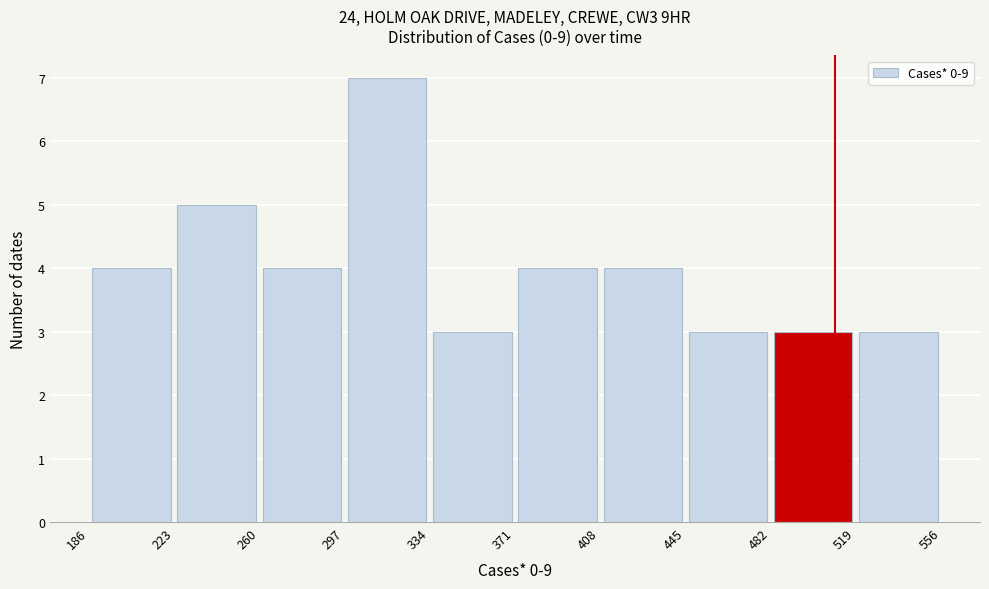

Reading left to right, list every bar in this chart as the range it spans on the x-axis followed by its height. The values are not printed on the chart, so give them approximately, as read against the axis.

186 to 223: 4
223 to 260: 5
260 to 297: 4
297 to 334: 7
334 to 371: 3
371 to 408: 4
408 to 445: 4
445 to 482: 3
482 to 519: 3
519 to 556: 3